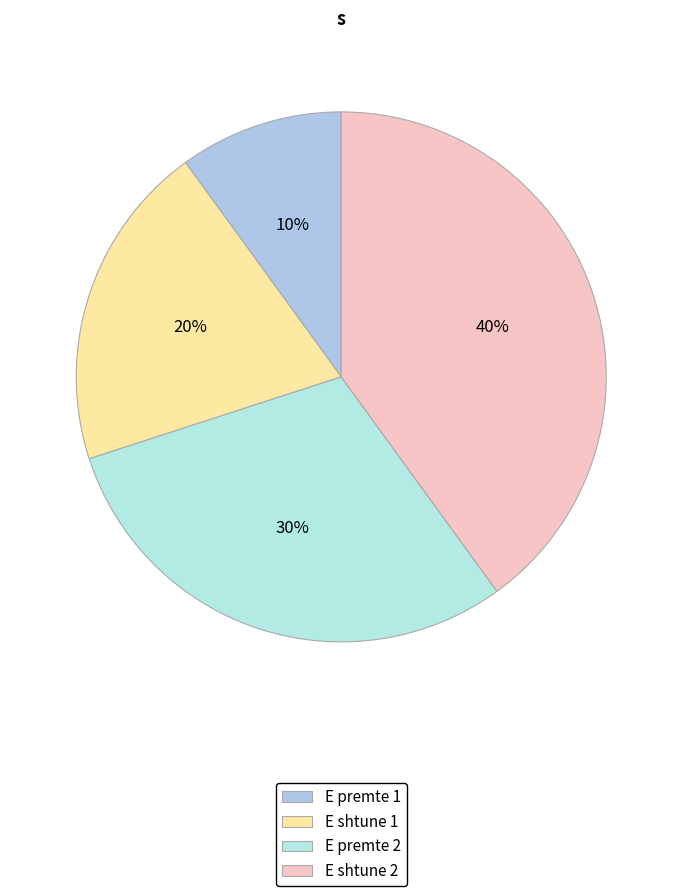

To the nearest percent, what is the average slice percentage?

25%